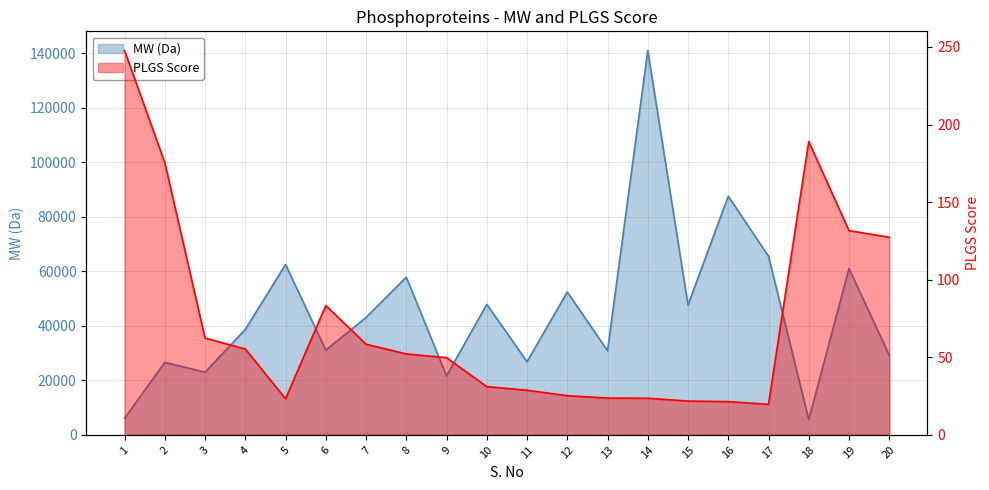

True or false: MW (Da) and PLGS Score intersect in this chart.

False